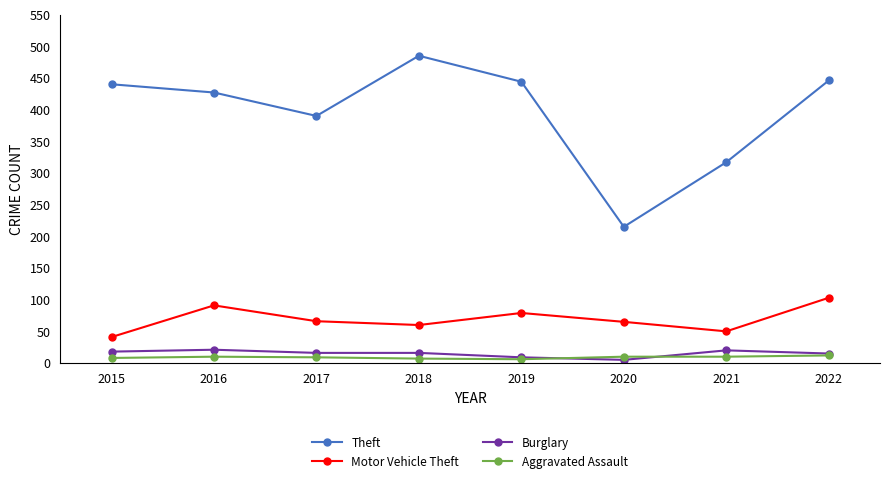

In Theft, how many points are higher than both neighbors (excluding endpoints)?

1